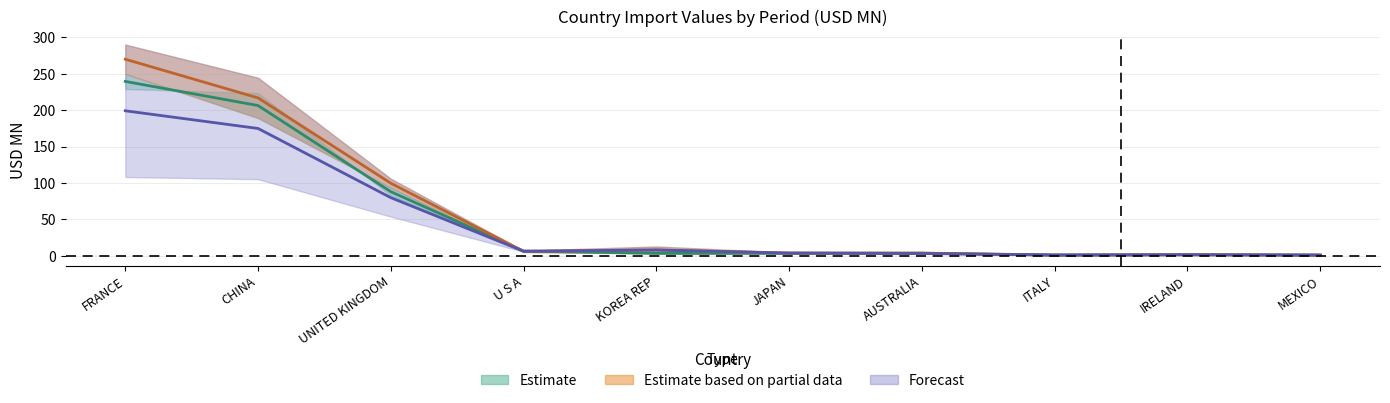

How many values in the Partial data mid-line series are below 6?

5